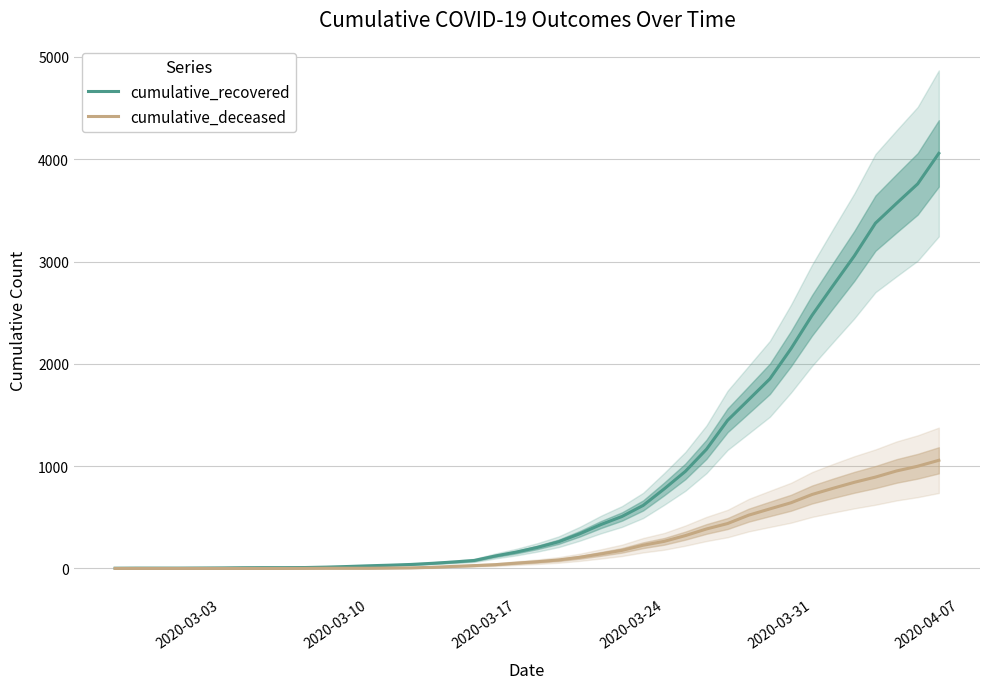

What is the maximum value for cumulative_deceased?

1057